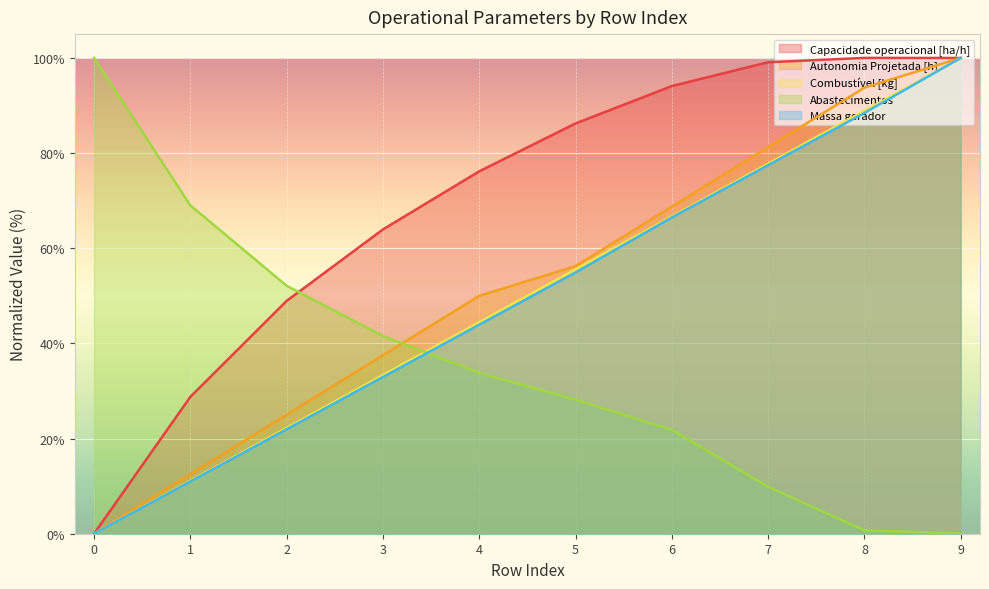

What is the greatest value displayed?

100.0